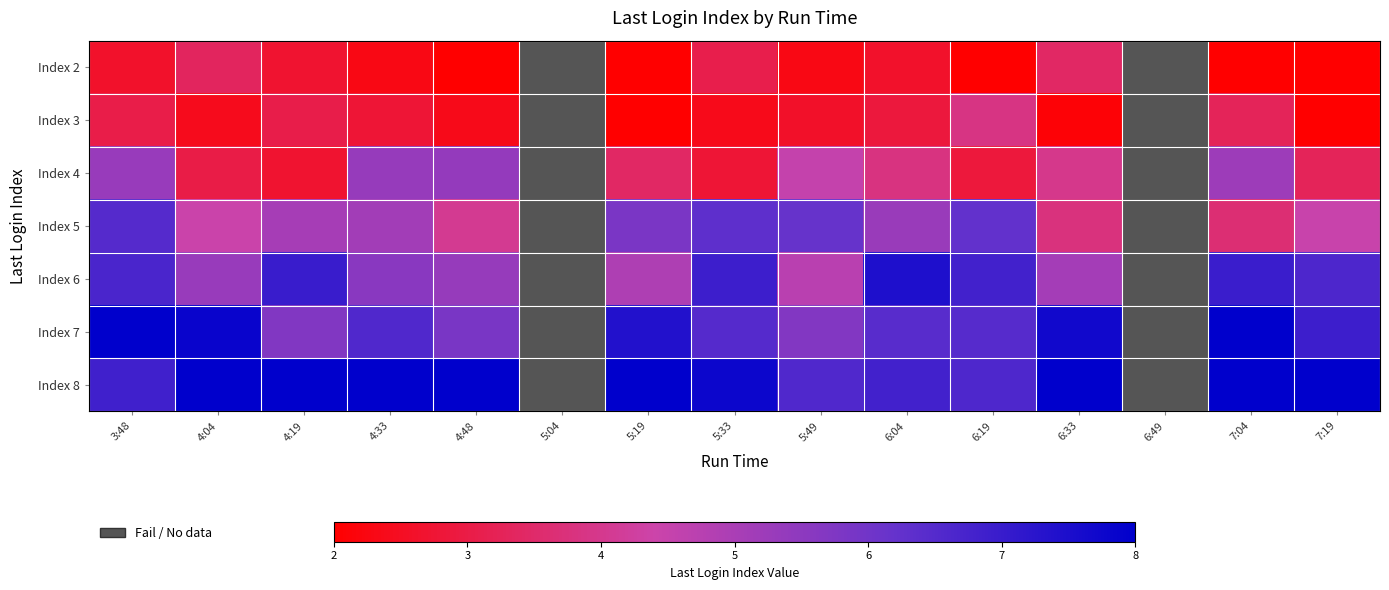

Reading right to left, transcribe all the data shown in this chart.

Index 2: 7:19=2.0	7:04=2.0	6:49=3.0	6:33=3.4	6:19=2.0	6:04=2.6	5:49=2.3	5:33=3.1	5:19=2.0	5:04=2.0	4:48=2.0	4:33=2.3	4:19=2.7	4:04=3.4	3:48=2.6
Index 3: 7:19=2.0	7:04=3.3	6:49=3.0	6:33=2.1	6:19=3.9	6:04=2.9	5:49=2.6	5:33=2.4	5:19=2.0	5:04=3.3	4:48=2.4	4:33=2.8	4:19=3.1	4:04=2.4	3:48=3.1
Index 4: 7:19=3.3	7:04=5.2	6:49=2.6	6:33=4.0	6:19=2.9	6:04=3.8	5:49=4.6	5:33=2.8	5:19=3.4	5:04=4.9	4:48=5.4	4:33=5.3	4:19=2.7	4:04=3.0	3:48=5.3
Index 5: 7:19=4.5	7:04=3.6	6:49=4.1	6:33=3.8	6:19=6.3	6:04=5.3	5:49=6.2	5:33=6.3	5:19=5.8	5:04=6.4	4:48=4.1	4:33=5.1	4:19=5.1	4:04=4.4	3:48=6.5
Index 6: 7:19=6.6	7:04=6.9	6:49=4.5	6:33=5.1	6:19=6.8	6:04=7.5	5:49=4.7	5:33=6.9	5:19=4.9	5:04=6.1	4:48=5.3	4:33=5.6	4:19=7.0	4:04=5.3	3:48=6.7
Index 7: 7:19=6.9	7:04=8.0	6:49=7.4	6:33=7.7	6:19=6.5	6:04=6.4	5:49=5.7	5:33=6.5	5:19=7.4	5:04=8.0	4:48=5.8	4:33=6.6	4:19=5.7	4:04=7.8	3:48=8.0
Index 8: 7:19=8.0	7:04=8.0	6:49=7.4	6:33=8.0	6:19=6.6	6:04=6.8	5:49=6.6	5:33=7.8	5:19=8.0	5:04=8.0	4:48=8.0	4:33=8.0	4:19=8.0	4:04=8.0	3:48=6.9